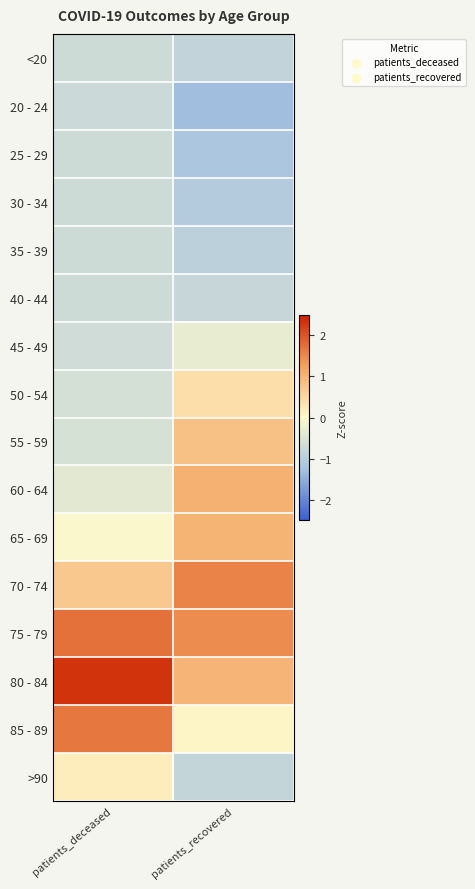

Rank the series at patients_deceased from highest to lowest value.

80 - 84, 75 - 79, 85 - 89, 70 - 74, >90, 65 - 69, 60 - 64, 55 - 59, 50 - 54, 45 - 49, 35 - 39, 40 - 44, <20, 25 - 29, 30 - 34, 20 - 24